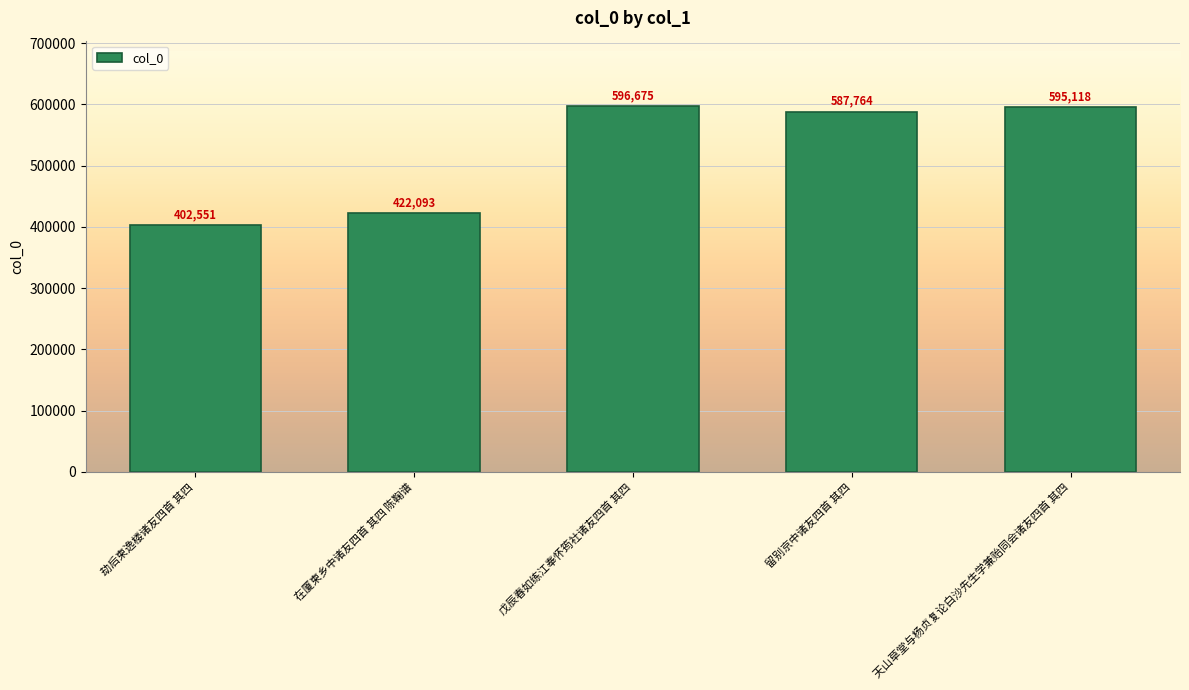

The value at 留别京中诸友四首 其四 is 271635. True or false?

False